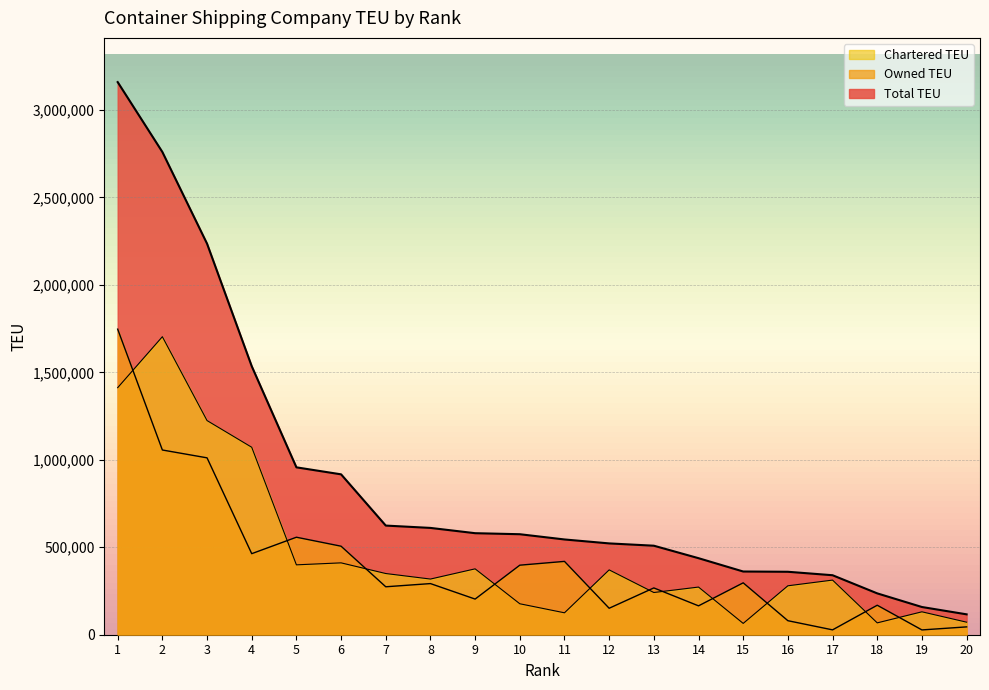

Reading left to right, transcribe all the data shown in this chart.

Total TEU: 3159054	2759542	2235416	1534950	956864	916826	623910	610561	580394	574509	544544	521984	508850	437512	361343	359861	340112	236354	158420	116495
Owned TEU: 1746756	1055967	1011166	463317	557365	506011	274078	292311	203810	397531	419203	151316	267544	165080	296643	80150	27800	168590	27441	44811
Chartered TEU: 1412298	1703575	1224250	1071633	399499	410815	349832	318250	376584	176978	125341	370668	241306	272432	64700	279711	312312	67764	130979	71684